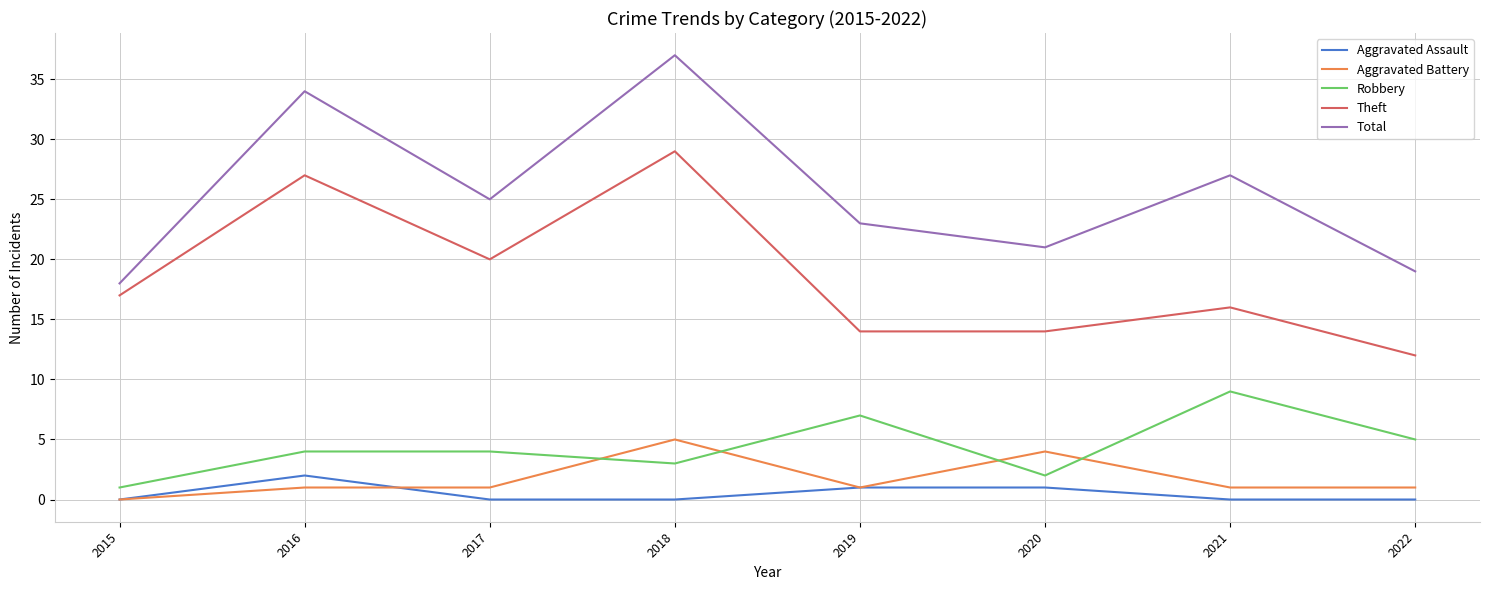

Reading left to right, extract all data points from this chart.

Aggravated Assault: 2015=0	2016=2	2017=0	2018=0	2019=1	2020=1	2021=0	2022=0
Aggravated Battery: 2015=0	2016=1	2017=1	2018=5	2019=1	2020=4	2021=1	2022=1
Robbery: 2015=1	2016=4	2017=4	2018=3	2019=7	2020=2	2021=9	2022=5
Theft: 2015=17	2016=27	2017=20	2018=29	2019=14	2020=14	2021=16	2022=12
Total: 2015=18	2016=34	2017=25	2018=37	2019=23	2020=21	2021=27	2022=19